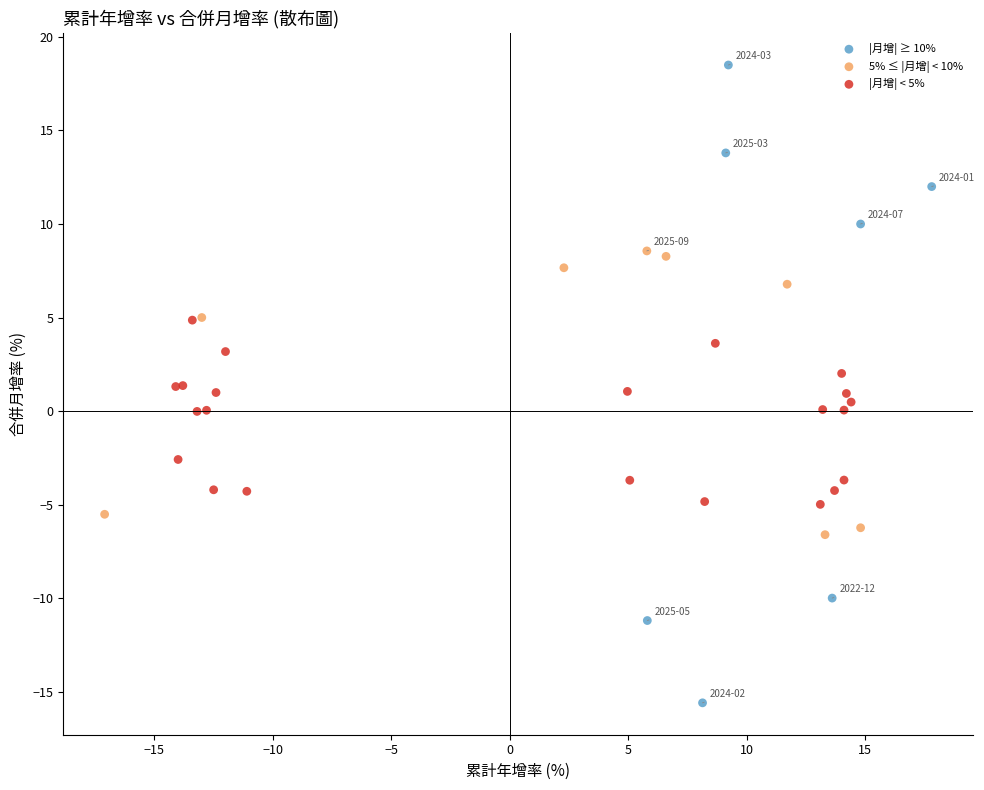

What are all the series names shown in the legend?

|月增| ≥ 10%, 5% ≤ |月增| < 10%, |月增| < 5%